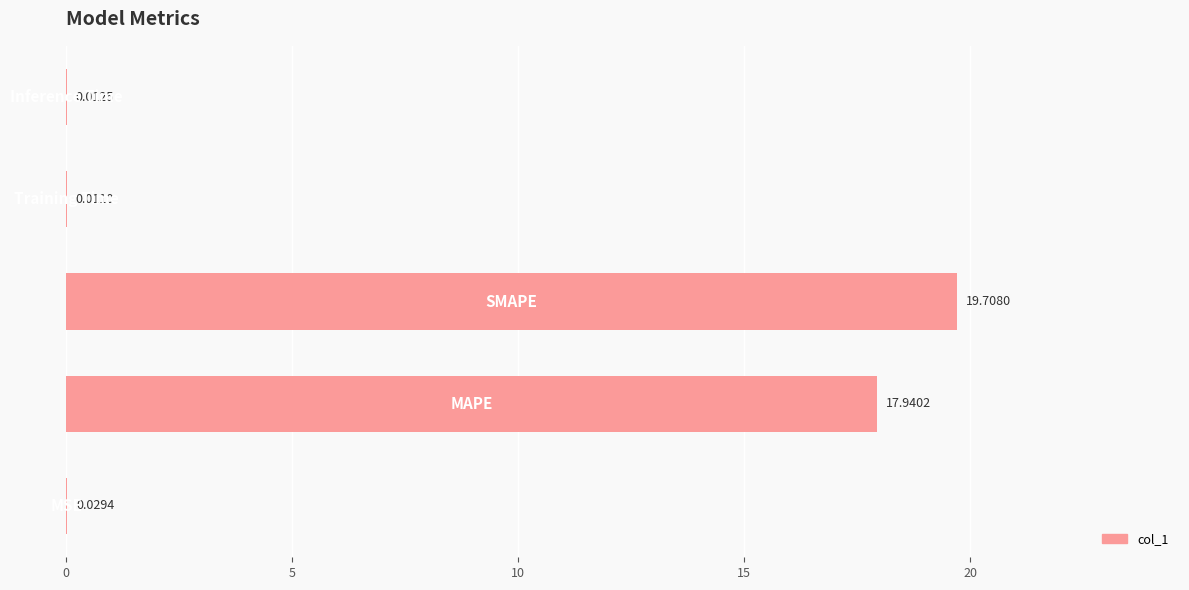

What is the sum of all values?

37.7